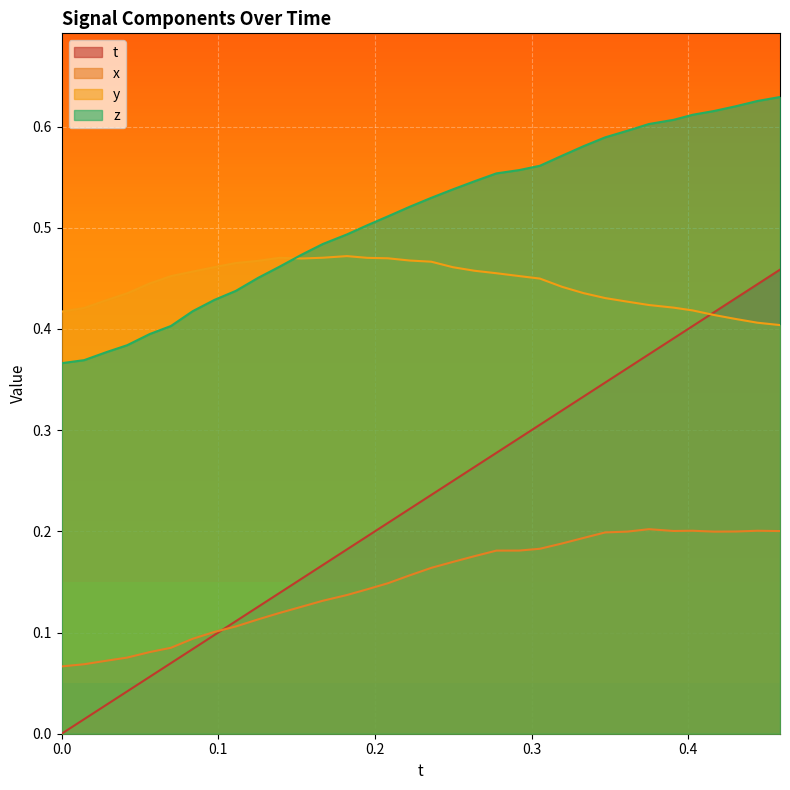

True or false: y and x cross at least once.

False